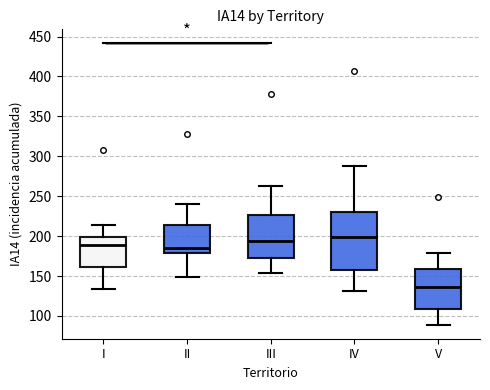

Where does the upper whisker of the box for III end on the y-axis? The values are not printed on the chart, so give them approximately, as read against the axis.

265